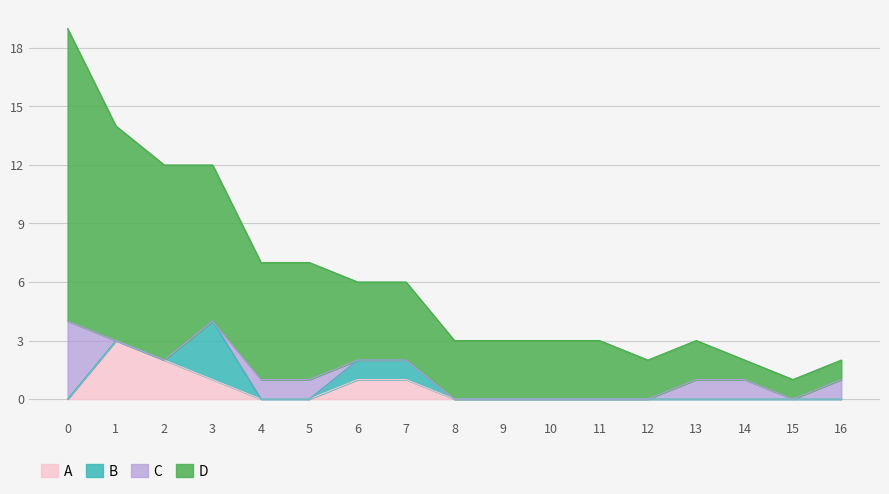

The A series shows 1 at 3. True or false?

True